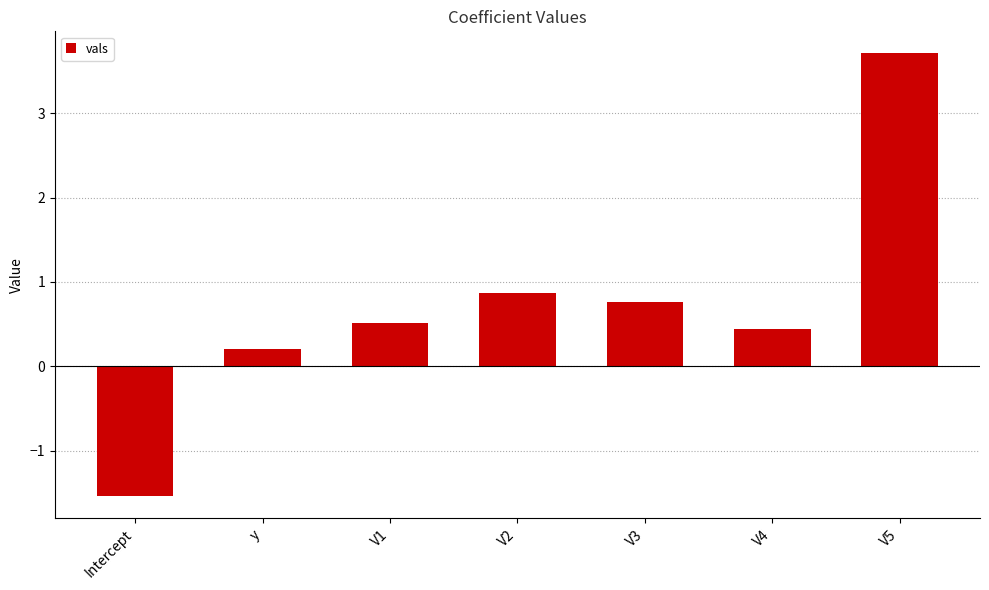

Between y and V2, which is larger?

V2